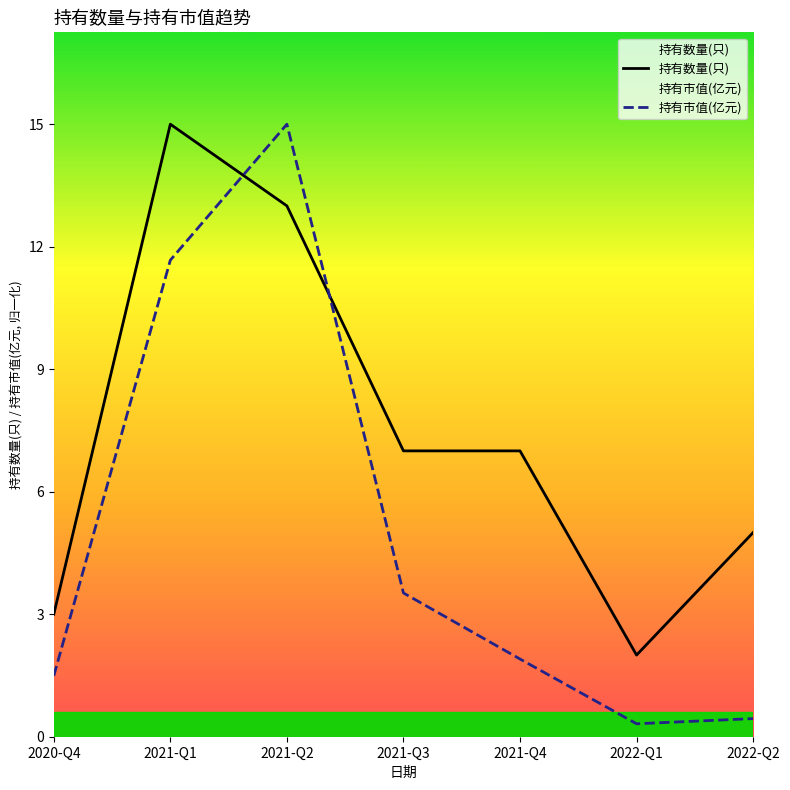

Which category has the highest value in the 持有市值(亿元) series?

2021-Q2